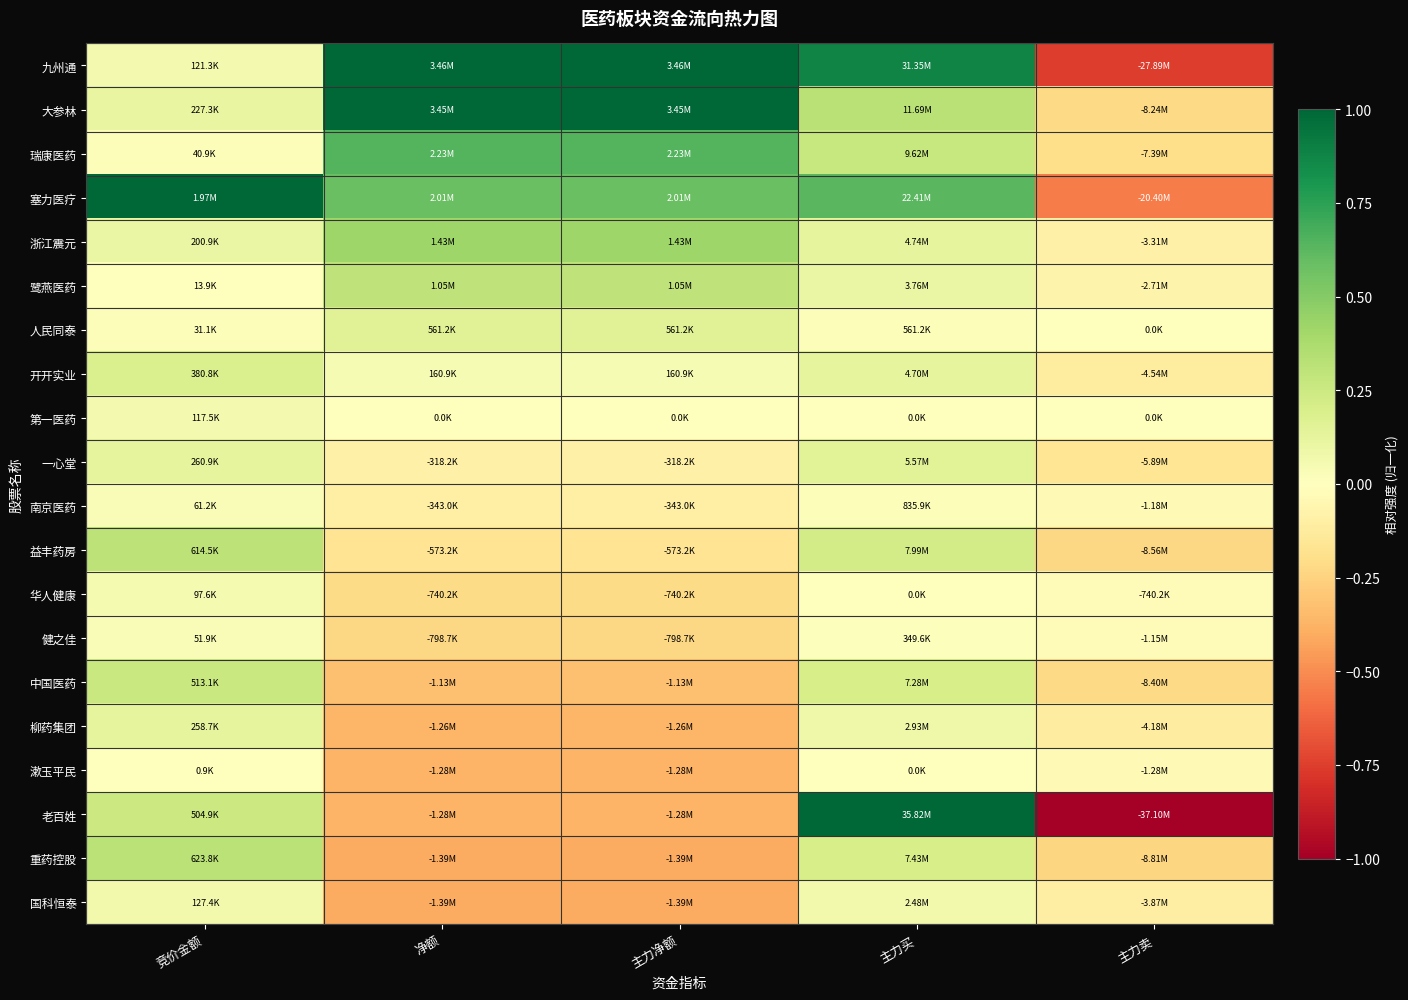

What is the difference between the highest and lowest values at 净额?

1.4